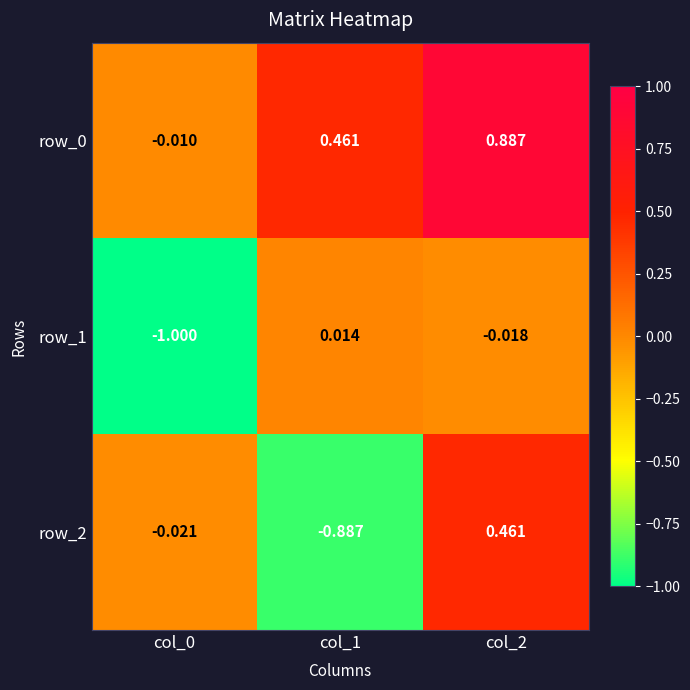

How many values in the row_2 series exceed 0?

1